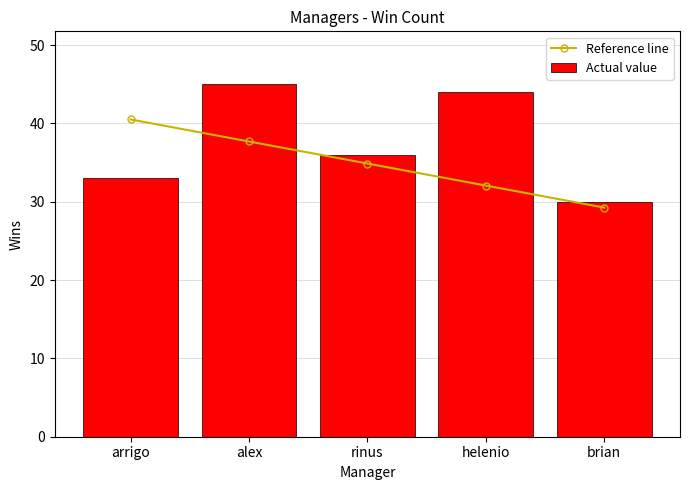

Reading left to right, list all the values displayed in this chart.

Reference line: 40.5	37.7	34.9	32.1	29.2
Actual value: 33.0	45.0	36.0	44.0	30.0